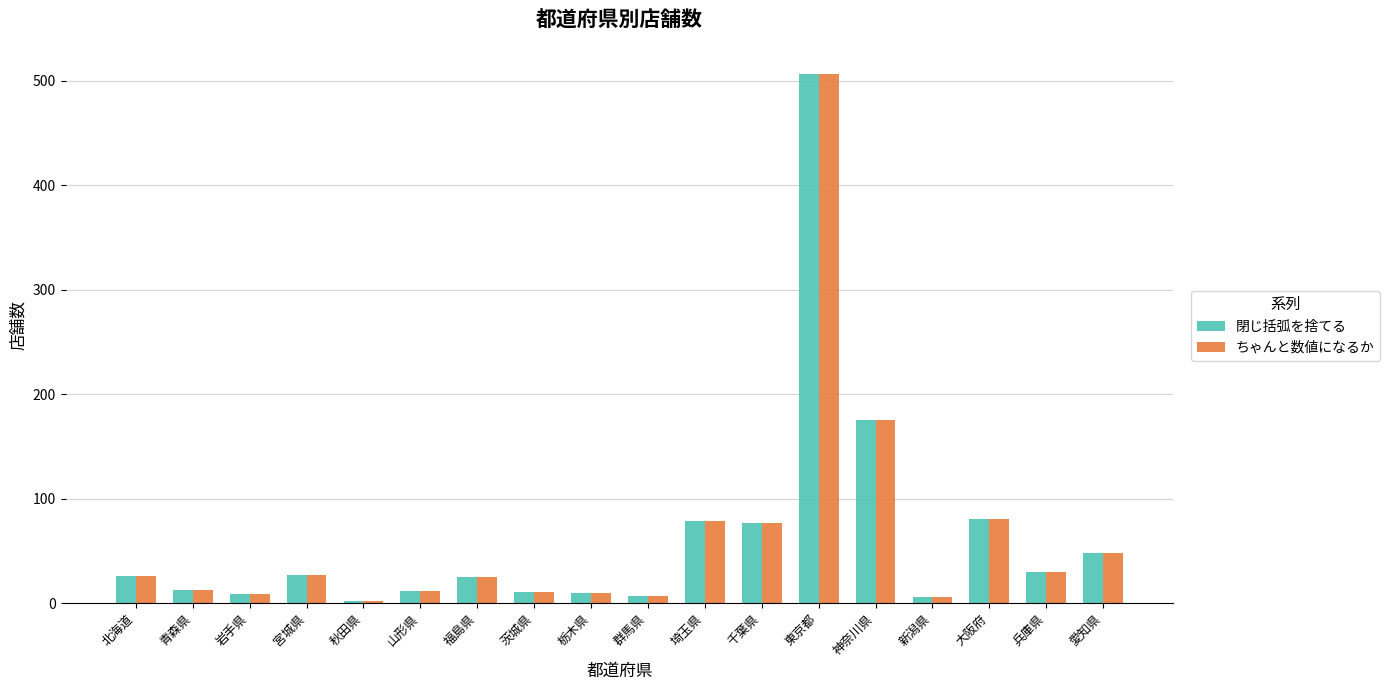

What is the highest value of the 閉じ括弧を捨てる series?

506